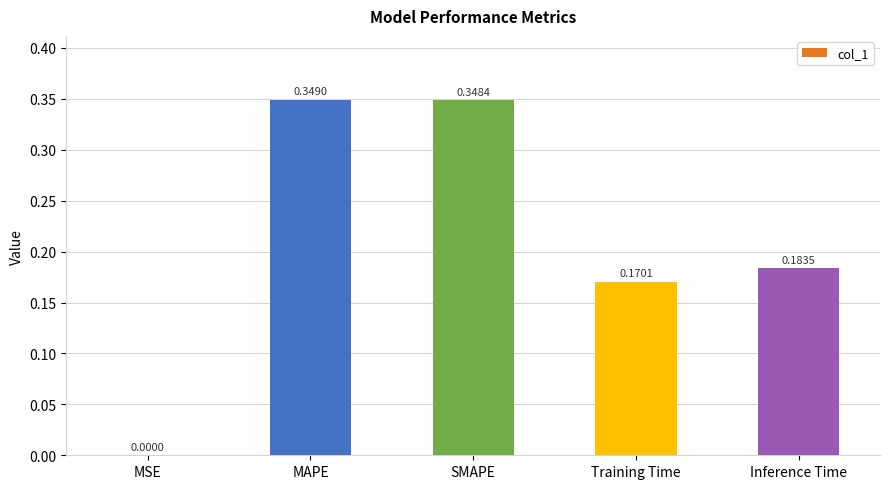

At which label is the value closest to 0?

MSE